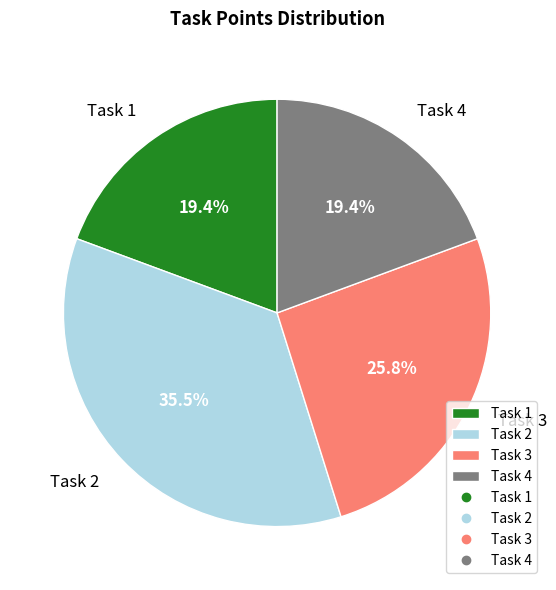

Does any single category account for the majority?

No